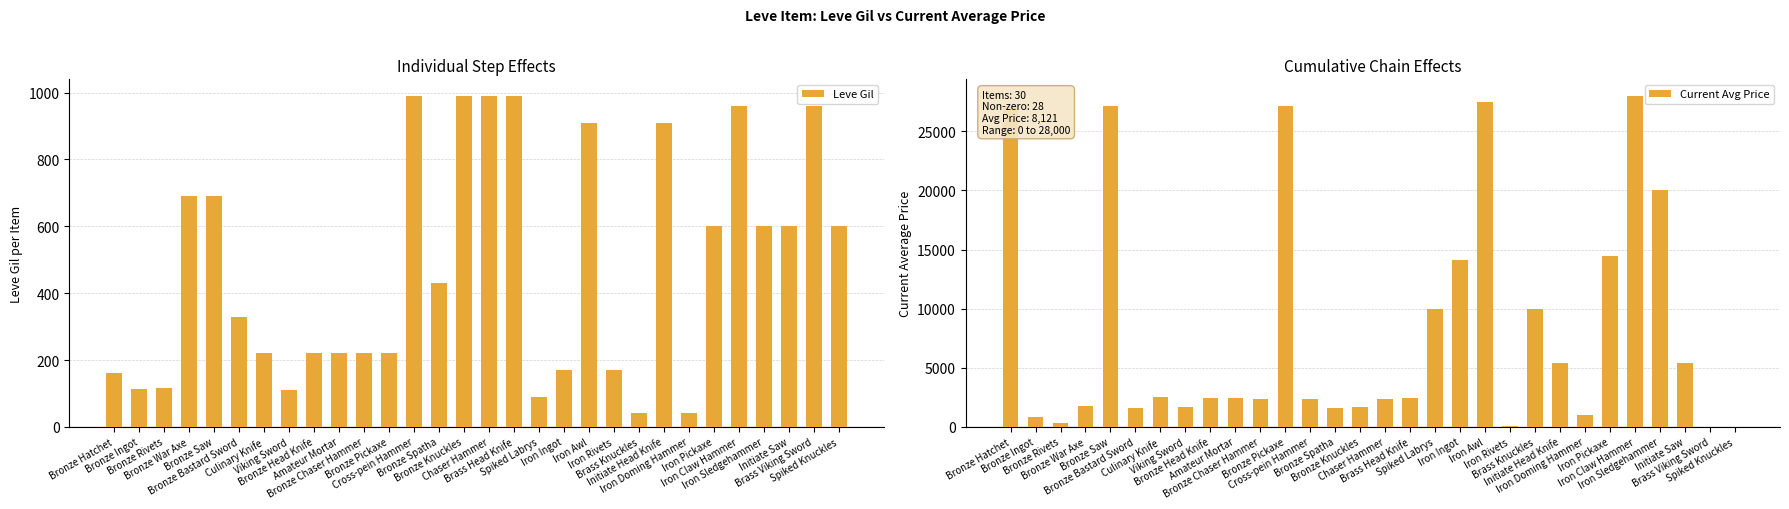

Reading left to right, transcribe all the data shown in this chart.

Leve Gil: Bronze Hatchet=160	Bronze Ingot=114	Bronze Rivets=115	Bronze War Axe=690	Bronze Saw=690	Bronze Bastard Sword=330	Culinary Knife=220	Viking Sword=110	Bronze Head Knife=220	Amateur Mortar=220	Bronze Chaser Hammer=220	Bronze Pickaxe=220	Cross-pein Hammer=990	Bronze Spatha=430	Bronze Knuckles=990	Chaser Hammer=990	Brass Head Knife=990	Spiked Labrys=90	Iron Ingot=170	Iron Awl=910	Iron Rivets=170	Brass Knuckles=40	Initiate Head Knife=910	Iron Doming Hammer=40	Iron Pickaxe=600	Iron Claw Hammer=960	Iron Sledgehammer=600	Initiate Saw=600	Brass Viking Sword=960	Spiked Knuckles=600
Current Avg Price: Bronze Hatchet=27128	Bronze Ingot=800	Bronze Rivets=295	Bronze War Axe=1750	Bronze Saw=27119	Bronze Bastard Sword=1602	Culinary Knife=2507	Viking Sword=1648	Bronze Head Knife=2417	Amateur Mortar=2481	Bronze Chaser Hammer=2392	Bronze Pickaxe=27127	Cross-pein Hammer=2342	Bronze Spatha=1605	Bronze Knuckles=1684	Chaser Hammer=2393	Brass Head Knife=2419	Spiked Labrys=9962	Iron Ingot=14149	Iron Awl=27457	Iron Rivets=68	Brass Knuckles=10000	Initiate Head Knife=5366	Iron Doming Hammer=1000	Iron Pickaxe=14490	Iron Claw Hammer=28000	Iron Sledgehammer=20000	Initiate Saw=5430	Brass Viking Sword=0	Spiked Knuckles=0